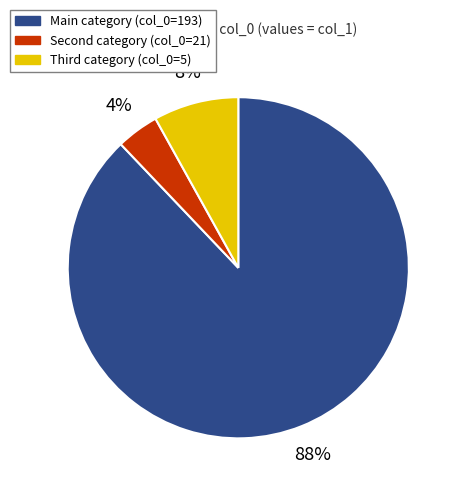

To the nearest percent, what is the average slice percentage?

33%